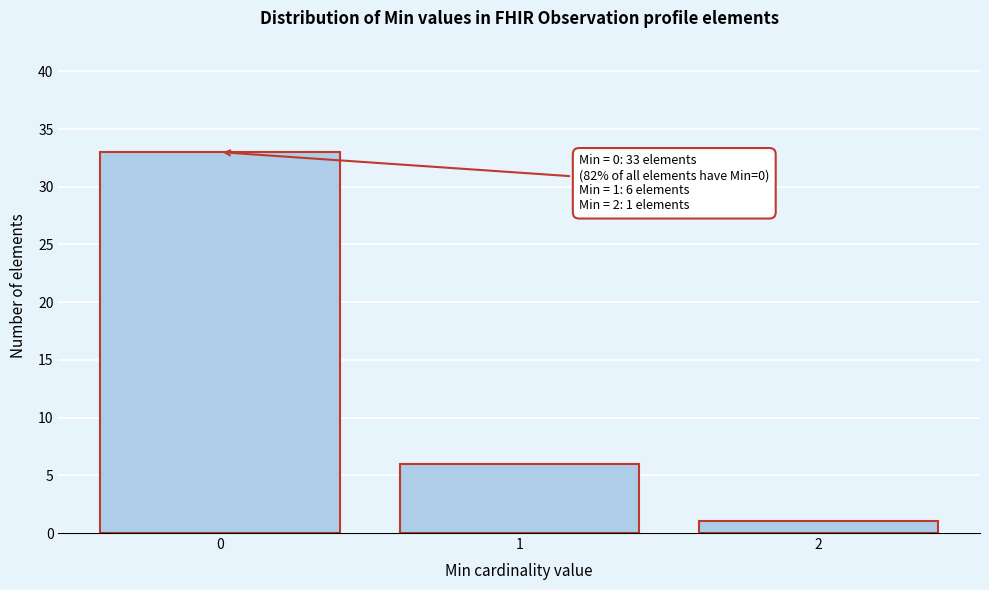

Reading left to right, what are all the values shown in this chart?

0=33	1=6	2=1